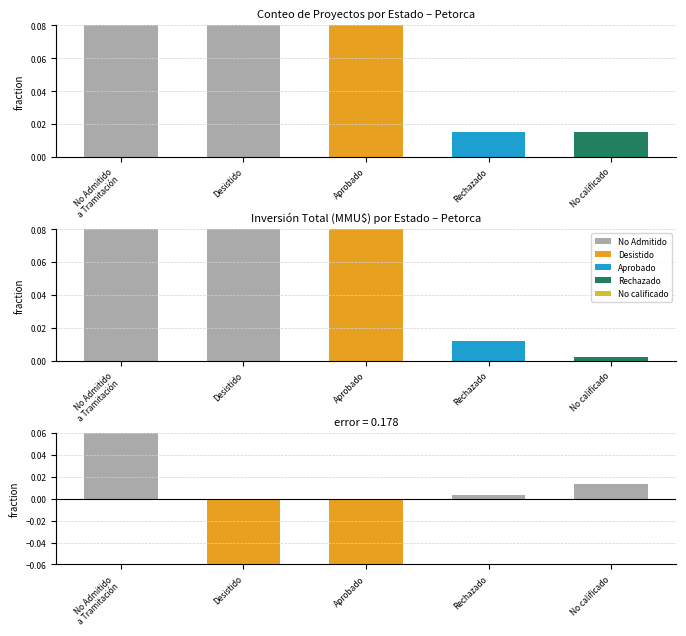

Which series has the widest spread of values?

Inversión fraction